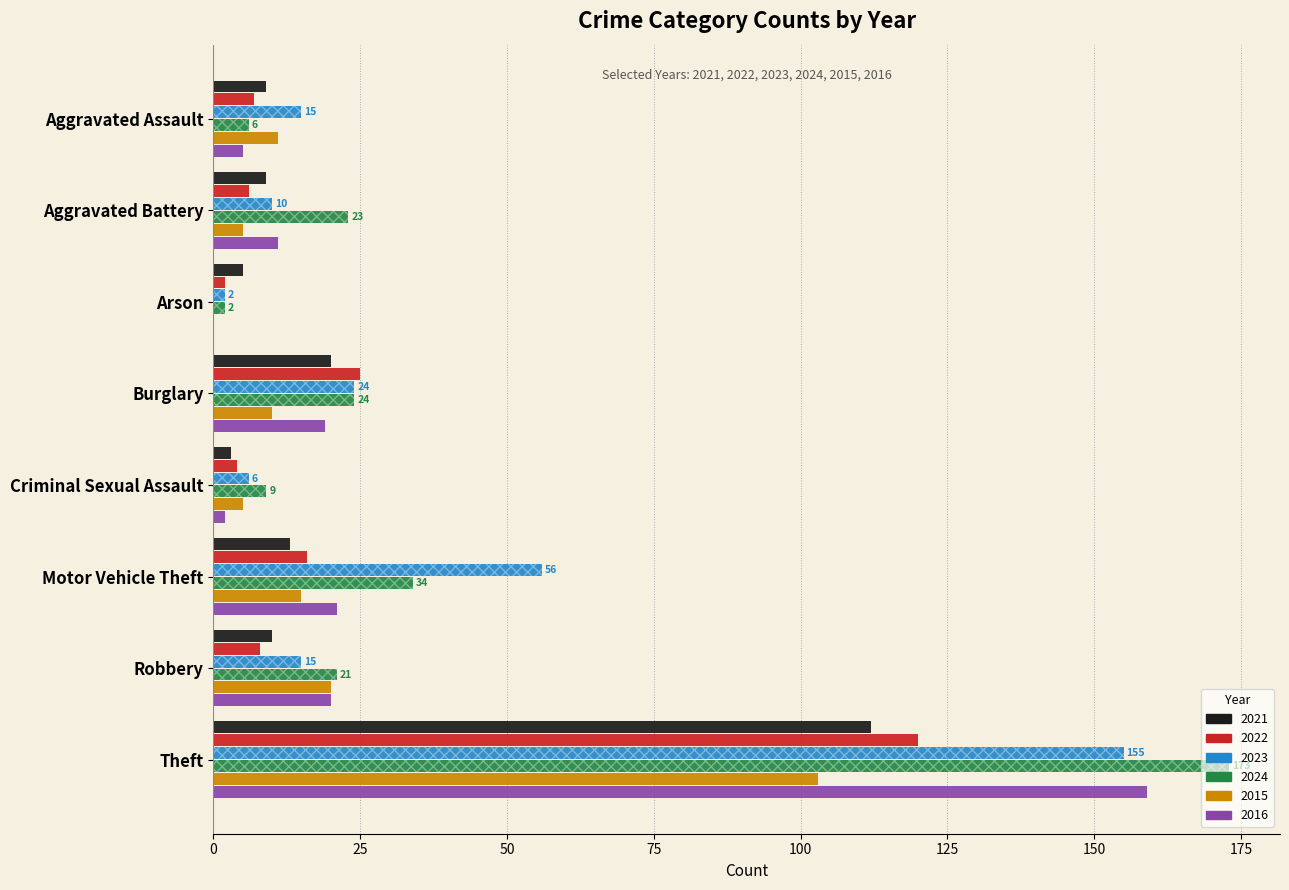

What is the total value across all series at Criminal Sexual Assault?

29